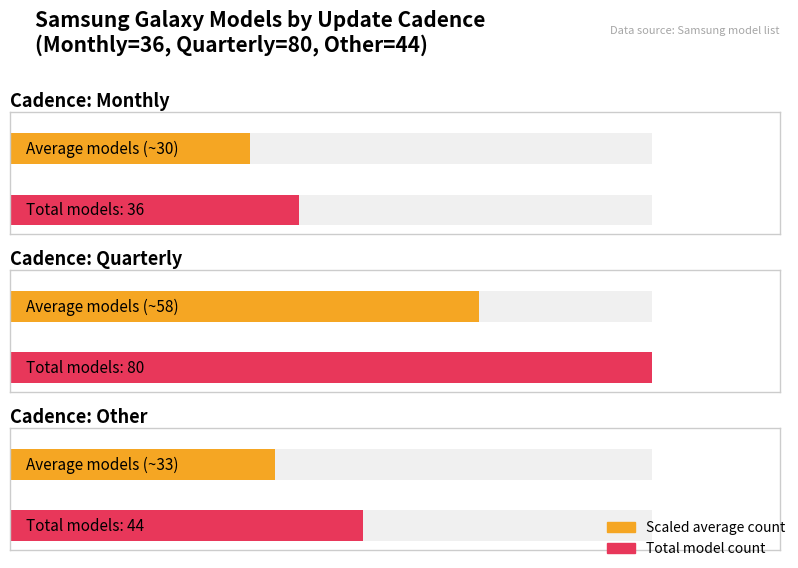

How many data points are above 44?

1